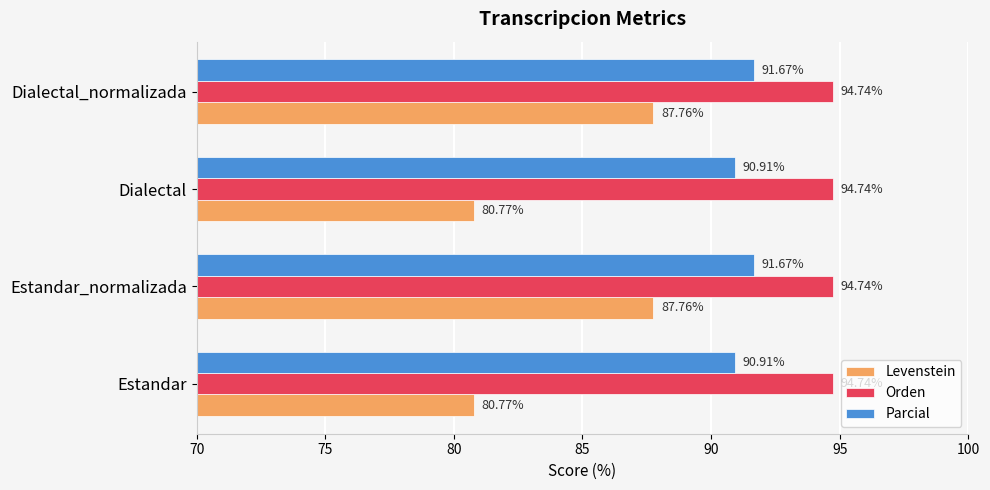

Rank the series at Dialectal from highest to lowest value.

Orden, Parcial, Levenstein